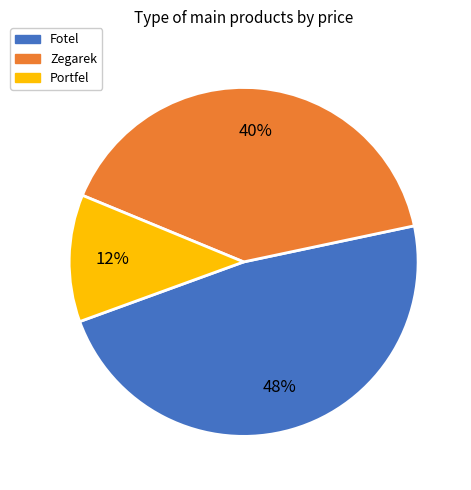

To the nearest percent, what is the difference between the largest and smallest slice percentages?

36%